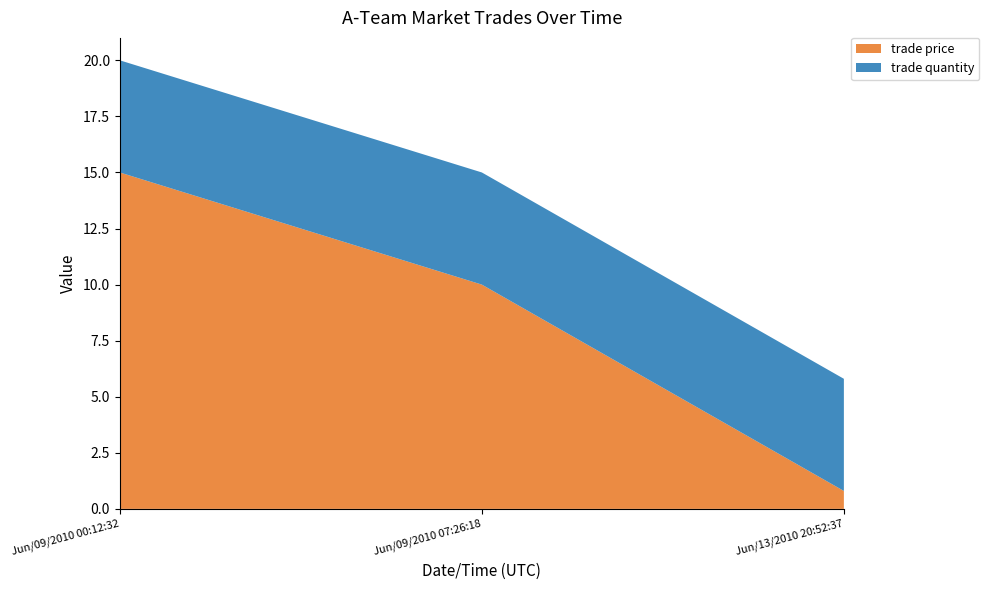

Reading right to left, transcribe all the data shown in this chart.

trade price: Jun/13/2010 20:52:37=0.8	Jun/09/2010 07:26:18=10.0	Jun/09/2010 00:12:32=15.0
trade quantity: Jun/13/2010 20:52:37=5.0	Jun/09/2010 07:26:18=5.0	Jun/09/2010 00:12:32=5.0